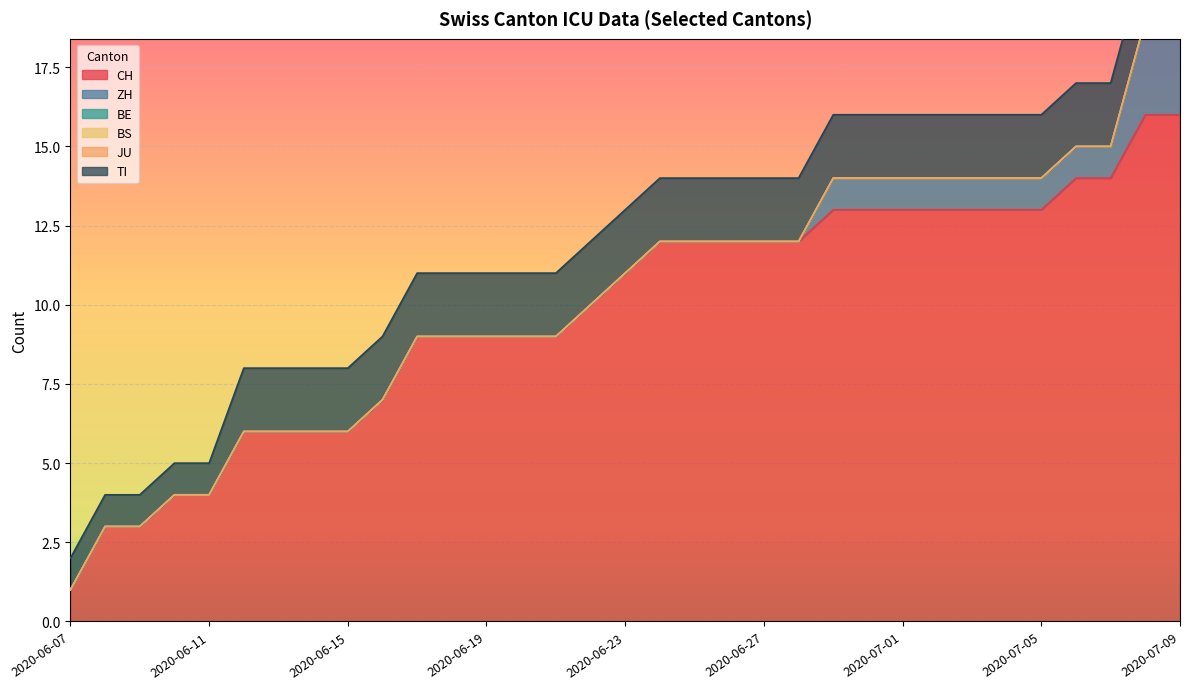

How many ZH values are between 0 and 1?

31